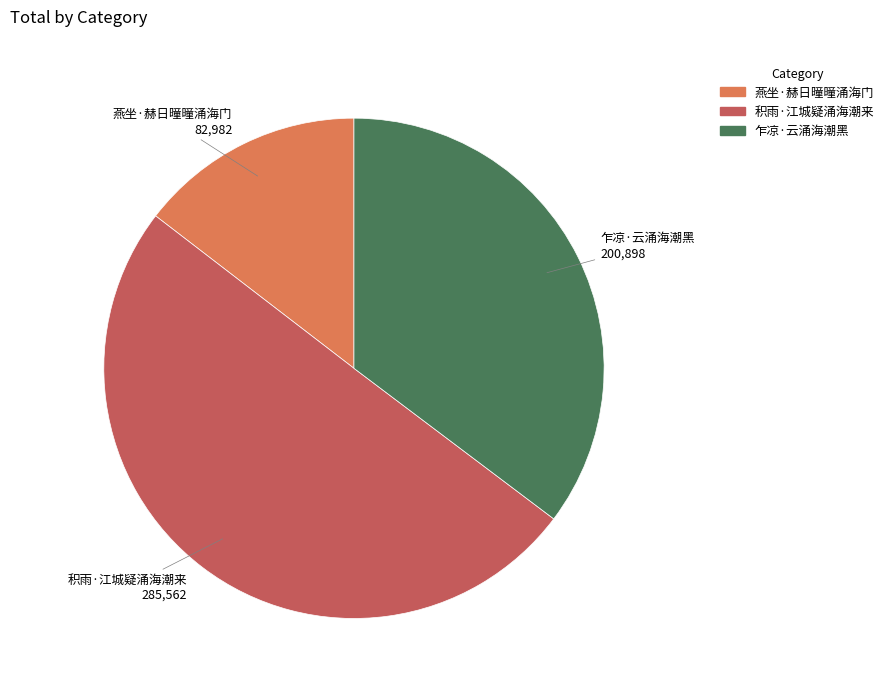

Is 燕坐·赫日曈曈涌海门 the majority of the pie?

No